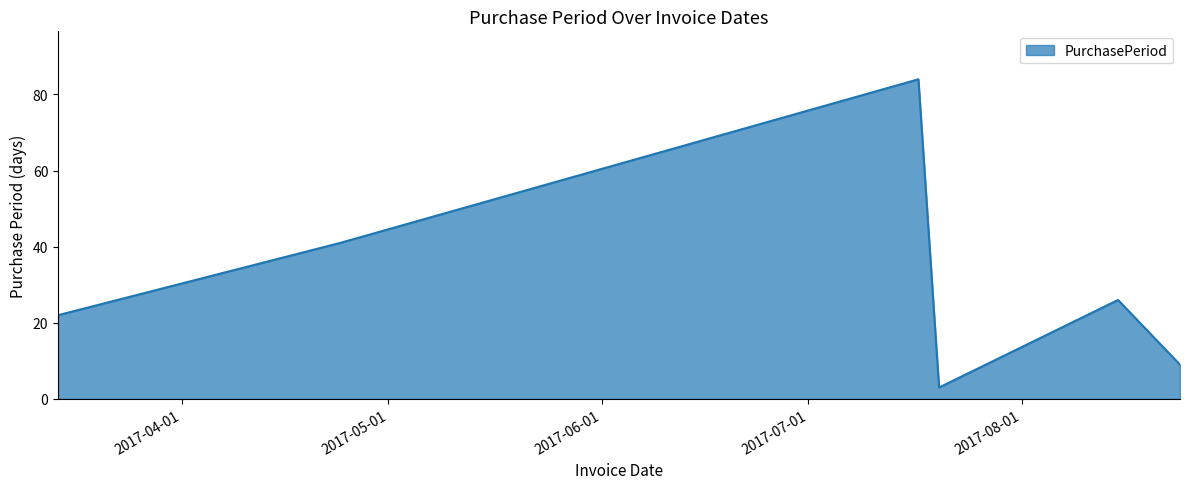

What is the difference between the maximum and minimum values?

81